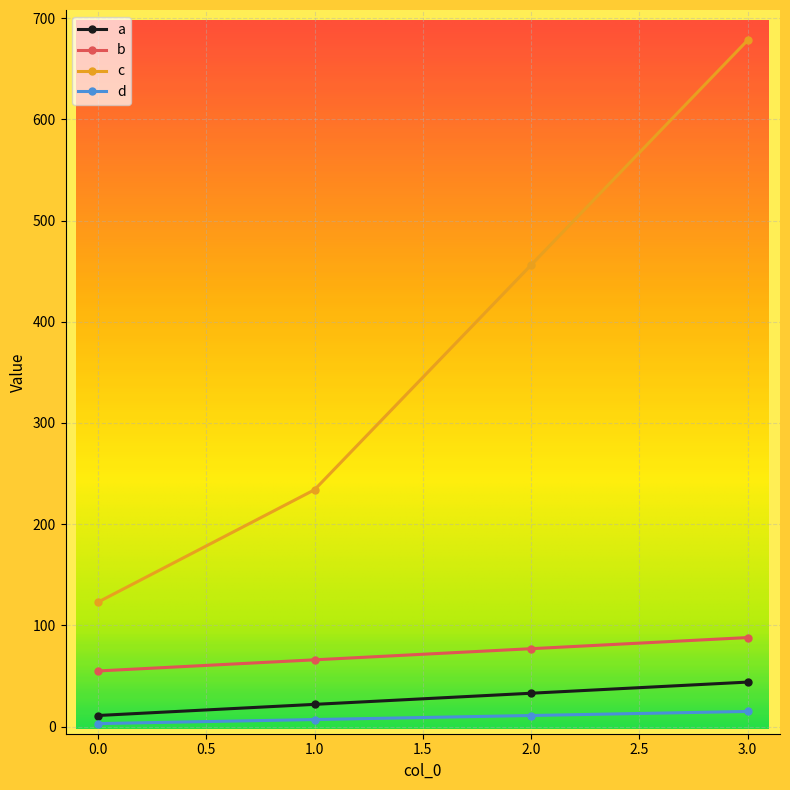

The value of b at 2.0 is 77. True or false?

True